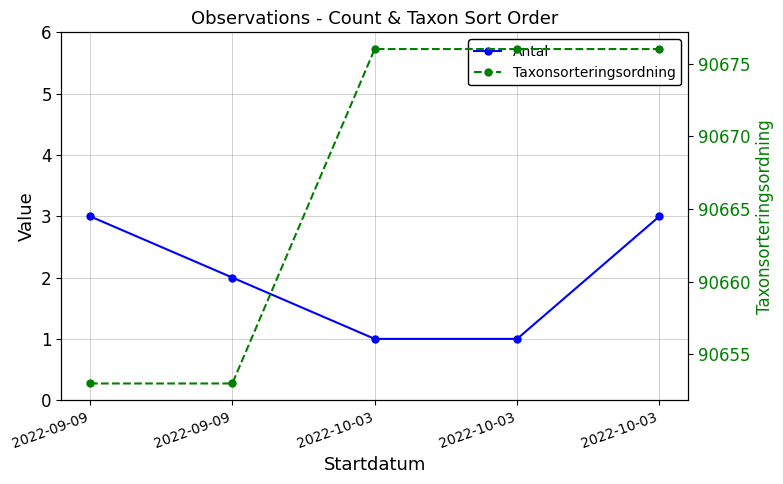

At which label is Antal closest to 2?

2022-09-09